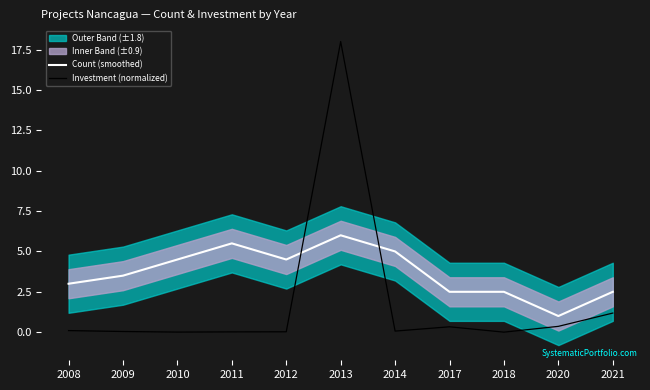

How many interior local valleys does the Investment (normalized) series have?

3